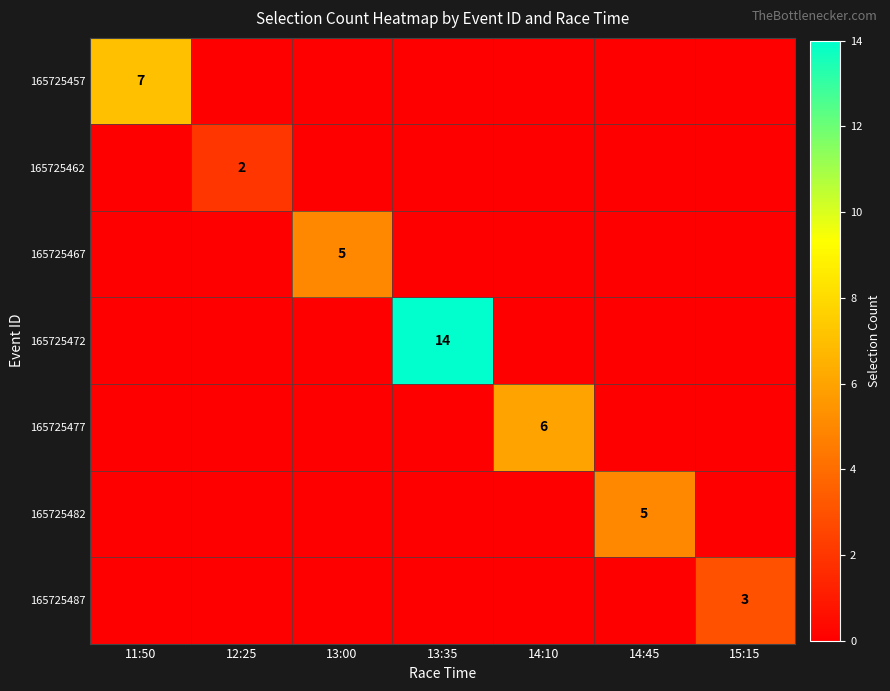

At which category does the chart reach its minimum across all series?

12:25